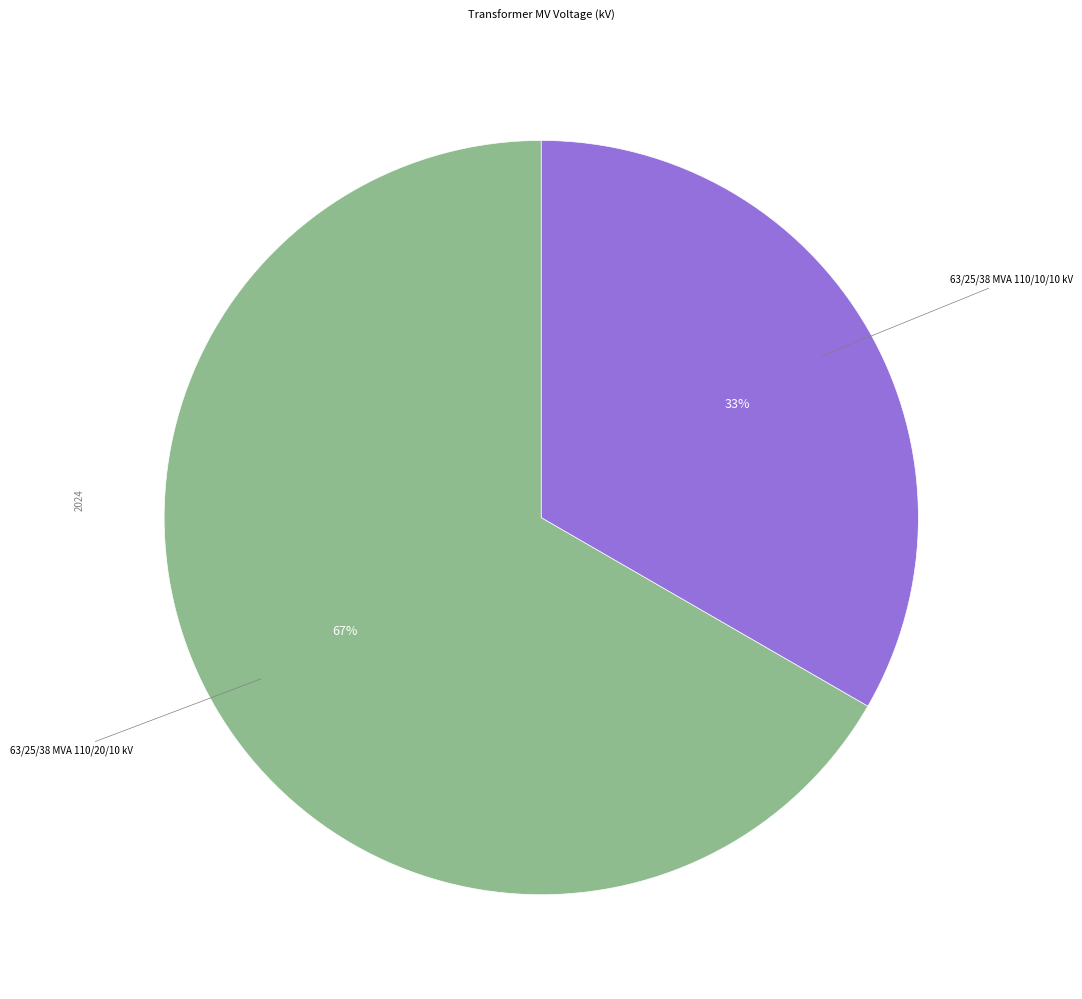

How many slices are in this pie chart?

2